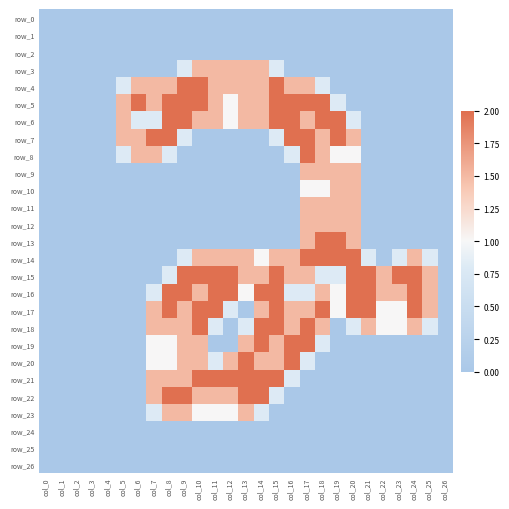

How many values in the row_11 series exceed 0?

4